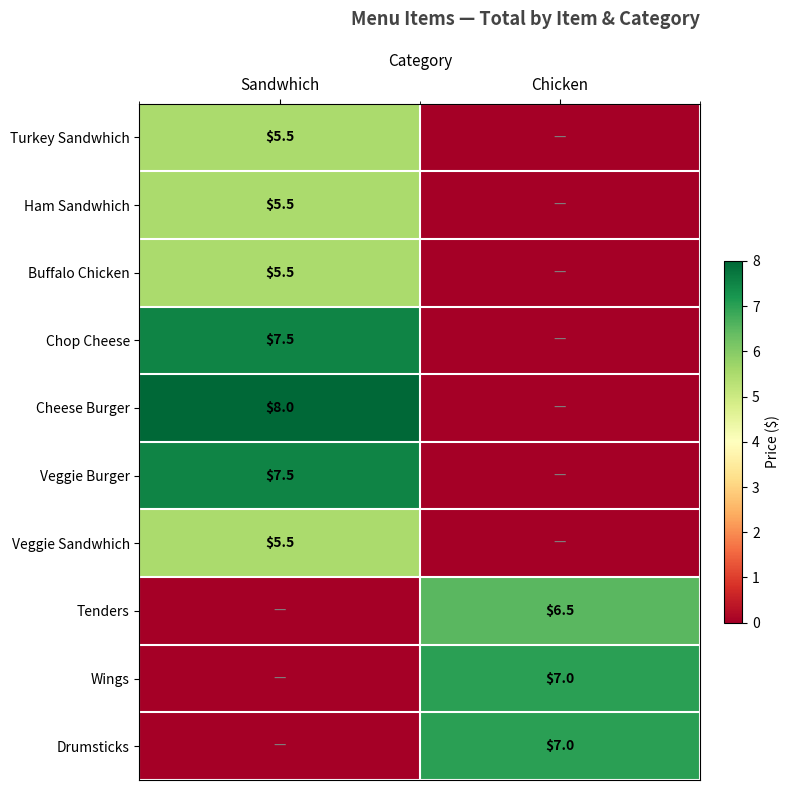

What is the total value across all series at Sandwhich?

45.0